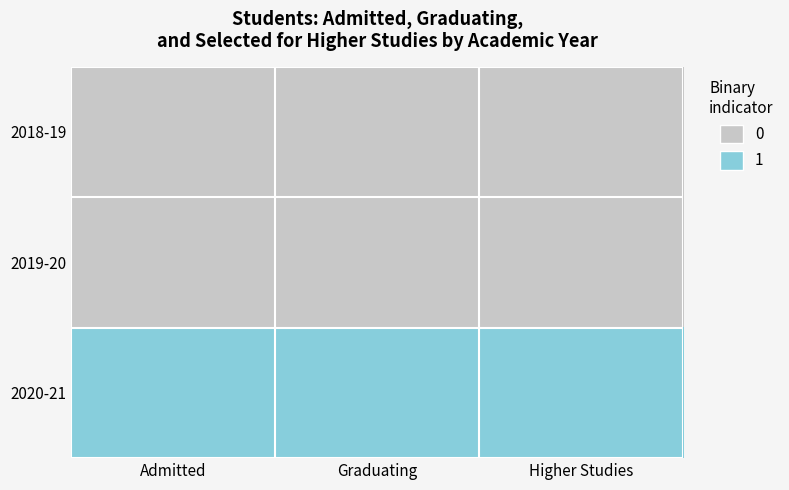

Which label corresponds to the largest value in the chart?

Admitted